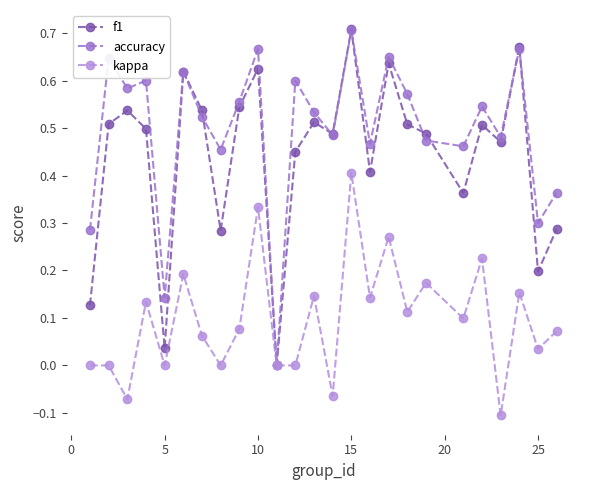

Which series has the widest spread of values?

f1